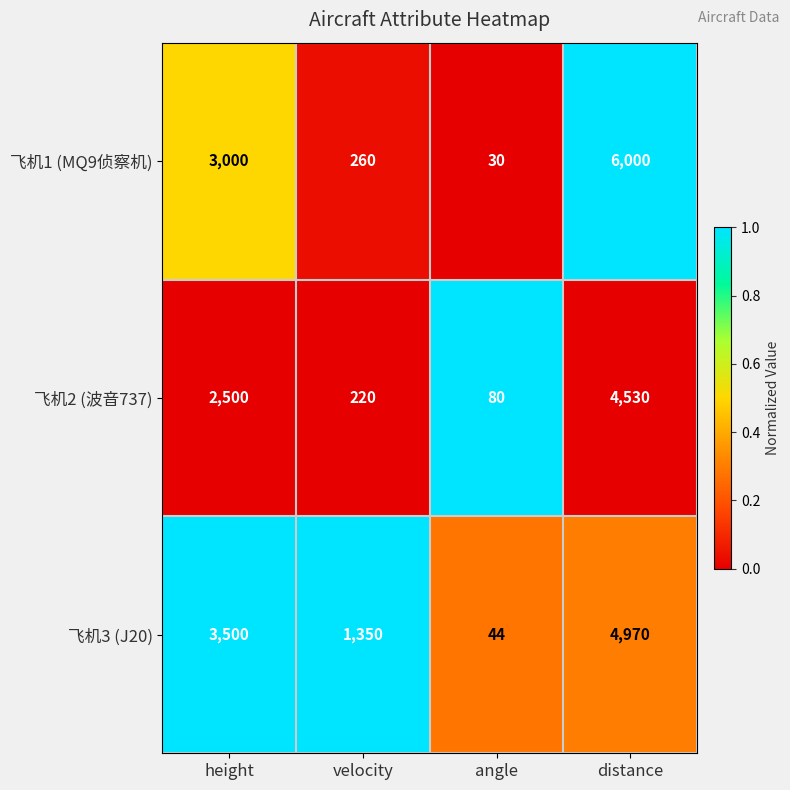

Reading right to left, transcribe all the data shown in this chart.

飞机1 (MQ9侦察机): distance=6000	angle=30	velocity=260	height=3000
飞机2 (波音737): distance=4530	angle=80	velocity=220	height=2500
飞机3 (J20): distance=4970	angle=44	velocity=1350	height=3500